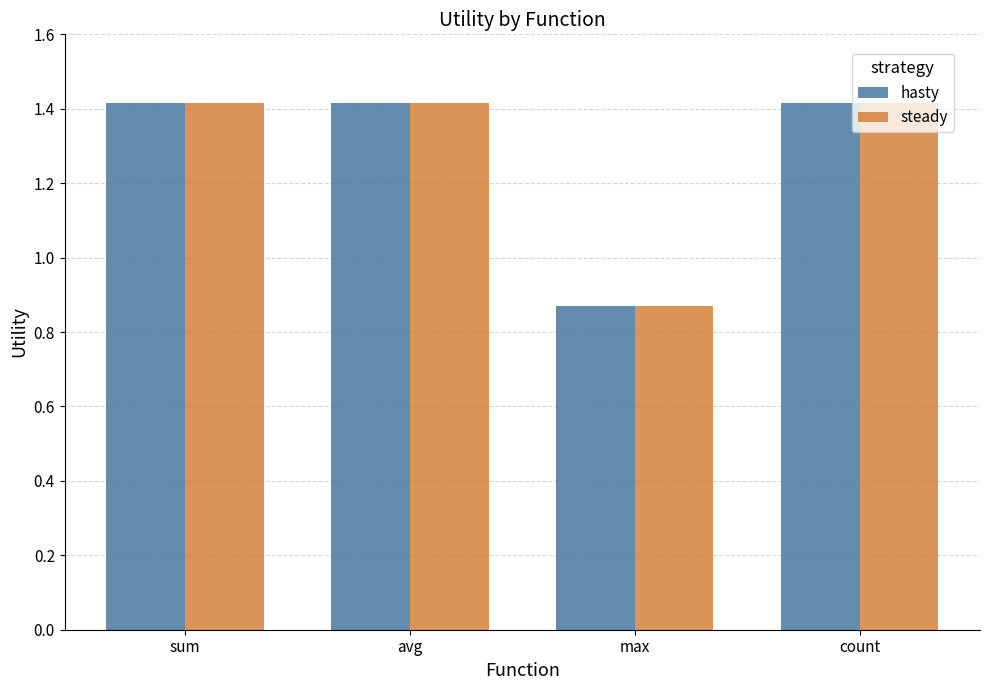

How many bars are there in total?

8